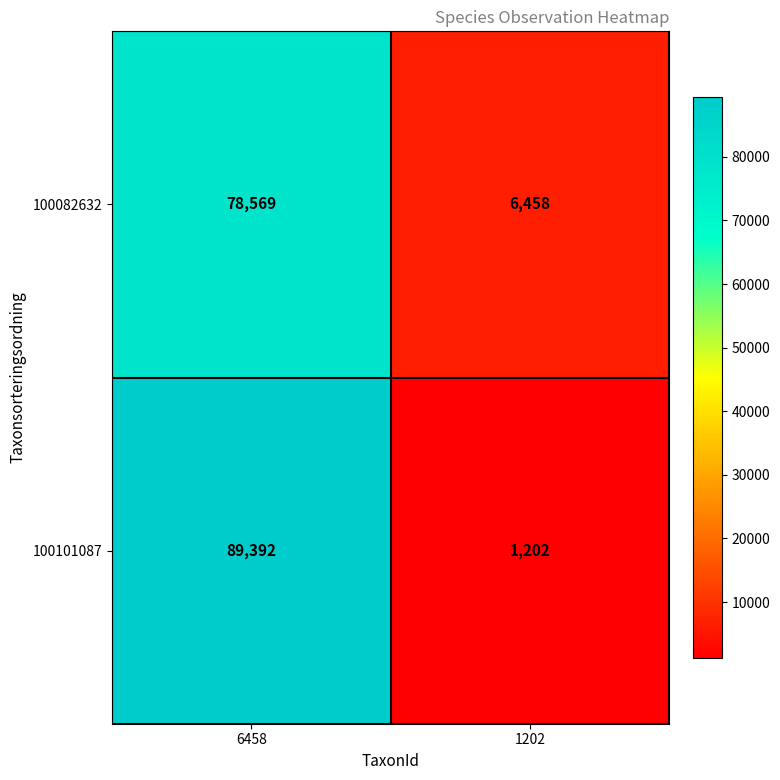

How many distinct data groups are displayed?

2